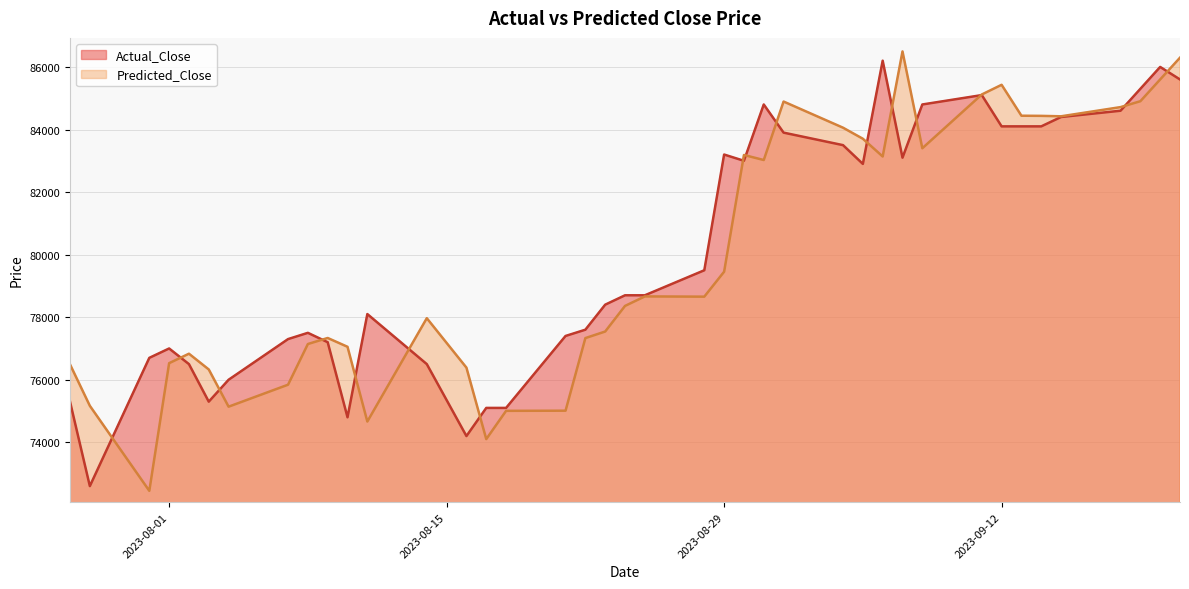

What is the difference between the second highest and second lowest values in the Predicted_Close series?

12193.4